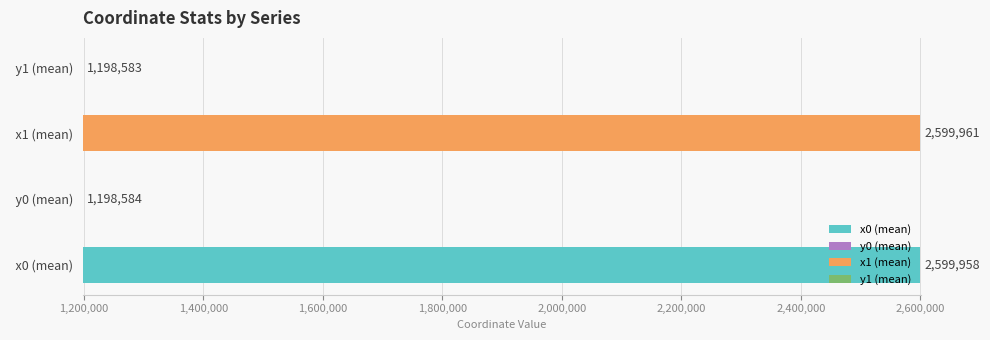

Which has a higher value,   x1 (mean) or   y0 (mean)?

  x1 (mean)